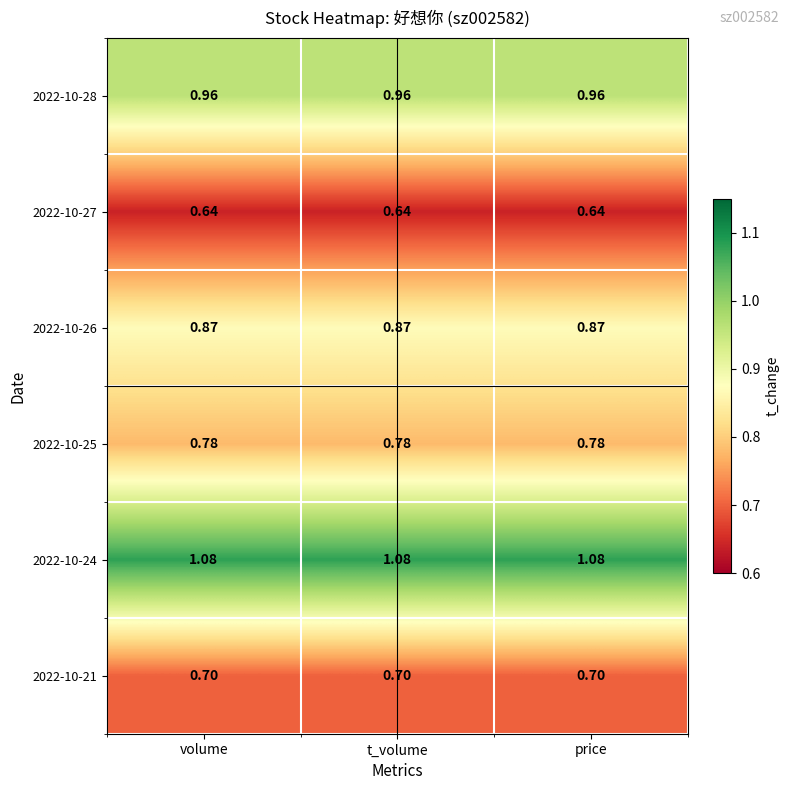

Is the value of 2022-10-26 at volume greater than the value of 2022-10-24 at volume?

No